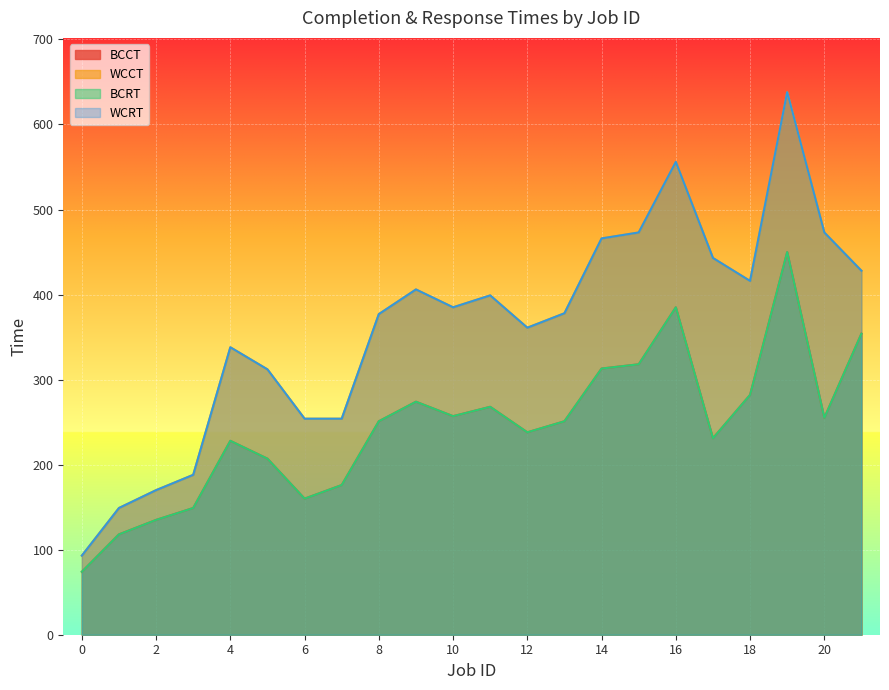

Which series has the largest total across all categories?

WCCT